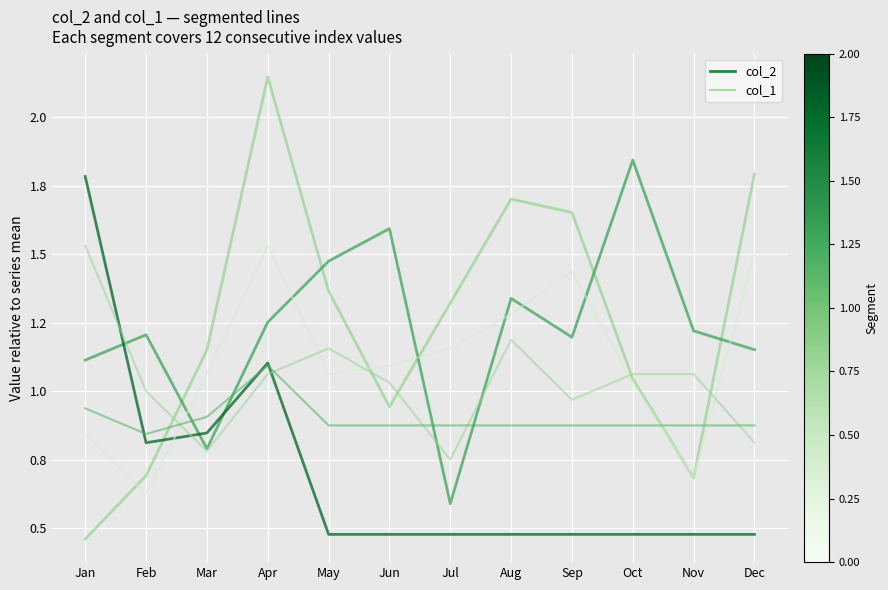

Reading left to right, extract all data points from this chart.

col_2 seg 0: 0.5	0.7	1.2	2.1	1.4	0.9	1.3	1.7	1.7	1.0	0.7	1.8
col_2 seg 1: 1.1	1.2	0.8	1.3	1.5	1.6	0.6	1.3	1.2	1.8	1.2	1.2
col_2 seg 2: 1.8	0.8	0.8	1.1	0.5	0.5	0.5	0.5	0.5	0.5	0.5	0.5
col_1 seg 0: 0.8	0.6	1.1	1.5	1.1	1.1	1.2	1.3	1.4	1.0	0.7	1.5
col_1 seg 1: 1.5	1.0	0.8	1.1	1.2	1.0	0.8	1.2	1.0	1.1	1.1	0.8
col_1 seg 2: 0.9	0.8	0.9	1.1	0.9	0.9	0.9	0.9	0.9	0.9	0.9	0.9